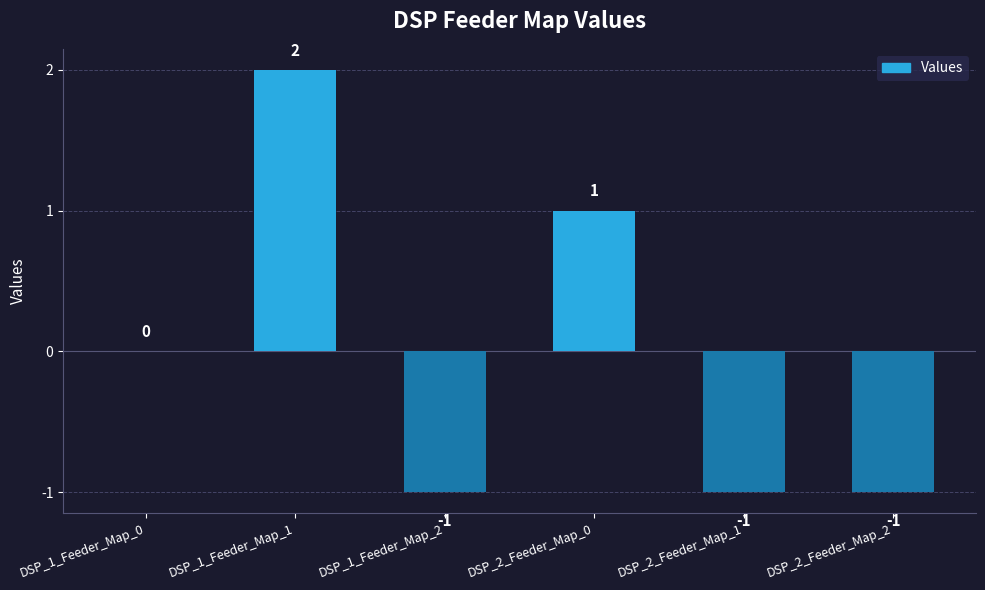

Between DSP_1_Feeder_Map_0 and DSP_1_Feeder_Map_2, which is larger?

DSP_1_Feeder_Map_0